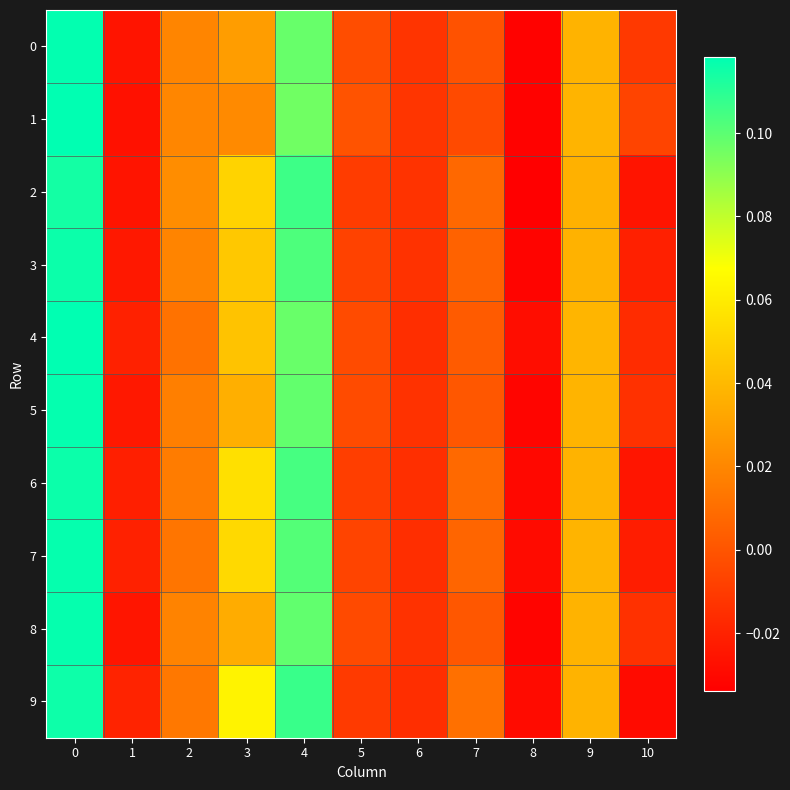

Reading right to left, transcribe all the data shown in this chart.

0: 10=-0.0	9=0.0	8=-0.0	7=-0.0	6=-0.0	5=-0.0	4=0.1	3=0.0	2=0.0	1=-0.0	0=0.1
1: 10=-0.0	9=0.0	8=-0.0	7=-0.0	6=-0.0	5=-0.0	4=0.1	3=0.0	2=0.0	1=-0.0	0=0.1
2: 10=-0.0	9=0.0	8=-0.0	7=0.0	6=-0.0	5=-0.0	4=0.1	3=0.1	2=0.0	1=-0.0	0=0.1
3: 10=-0.0	9=0.0	8=-0.0	7=0.0	6=-0.0	5=-0.0	4=0.1	3=0.0	2=0.0	1=-0.0	0=0.1
4: 10=-0.0	9=0.0	8=-0.0	7=0.0	6=-0.0	5=-0.0	4=0.1	3=0.0	2=0.0	1=-0.0	0=0.1
5: 10=-0.0	9=0.0	8=-0.0	7=0.0	6=-0.0	5=-0.0	4=0.1	3=0.0	2=0.0	1=-0.0	0=0.1
6: 10=-0.0	9=0.0	8=-0.0	7=0.0	6=-0.0	5=-0.0	4=0.1	3=0.1	2=0.0	1=-0.0	0=0.1
7: 10=-0.0	9=0.0	8=-0.0	7=0.0	6=-0.0	5=-0.0	4=0.1	3=0.1	2=0.0	1=-0.0	0=0.1
8: 10=-0.0	9=0.0	8=-0.0	7=0.0	6=-0.0	5=-0.0	4=0.1	3=0.0	2=0.0	1=-0.0	0=0.1
9: 10=-0.0	9=0.0	8=-0.0	7=0.0	6=-0.0	5=-0.0	4=0.1	3=0.1	2=0.0	1=-0.0	0=0.1